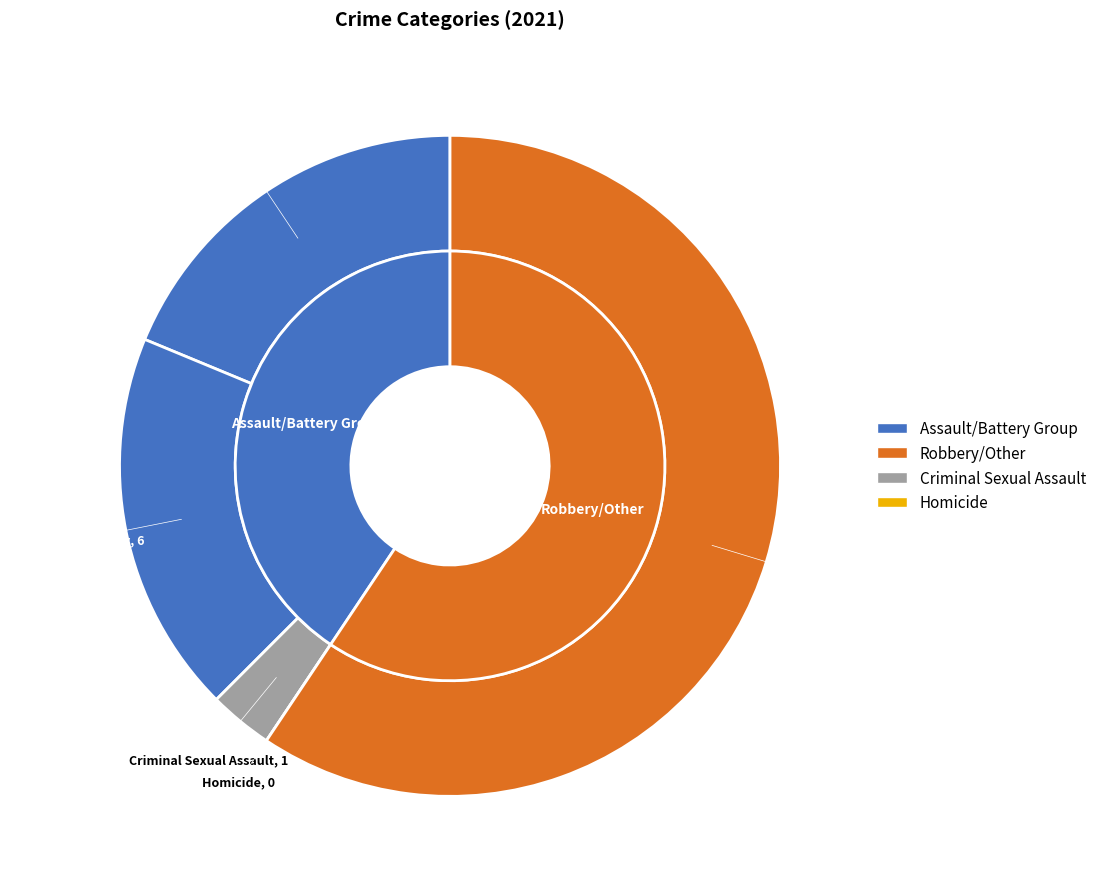

The 2 slice represents 1% of the pie. True or false?

False